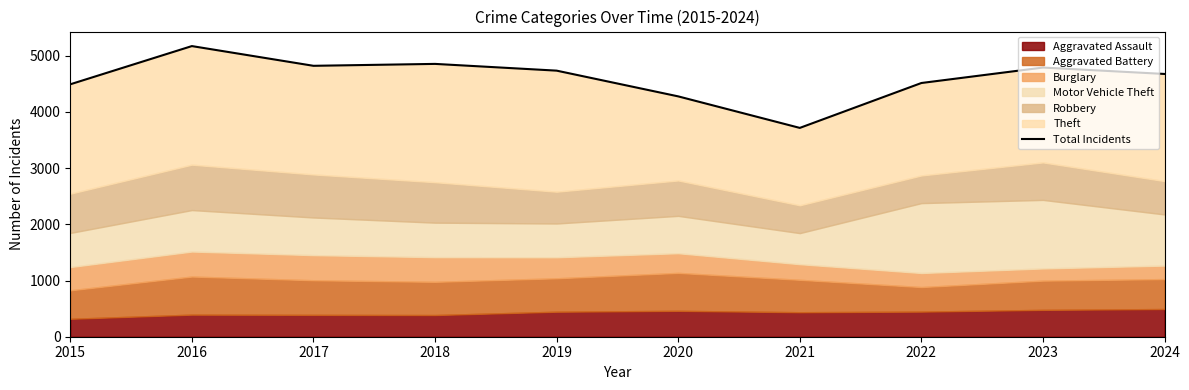

Rank the categories by value from highest to lowest.

2016, 2018, 2017, 2023, 2019, 2024, 2022, 2015, 2020, 2021